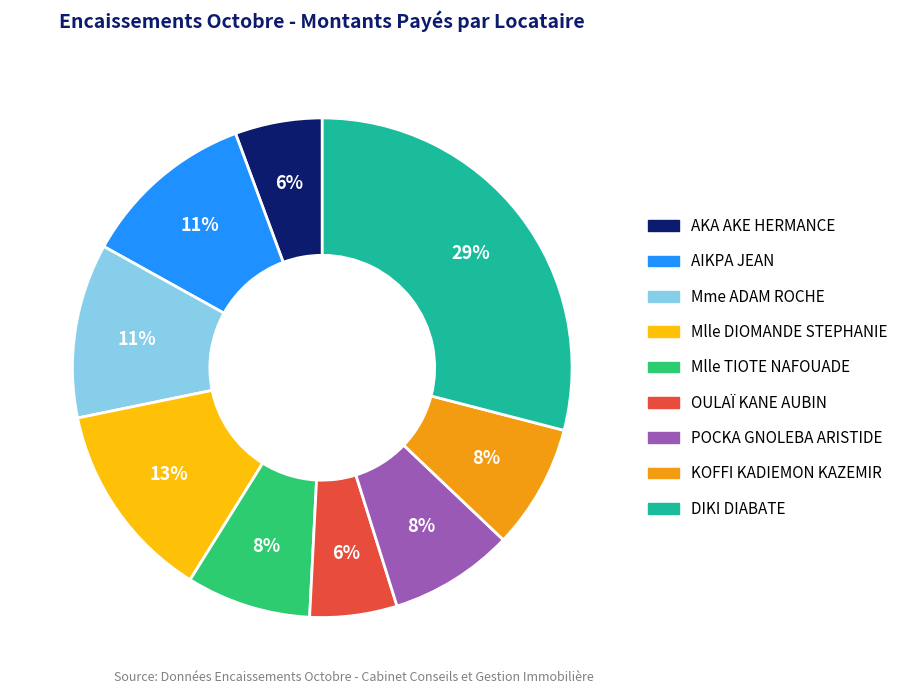

To the nearest percent, what is the combined percentage of Mme ADAM ROCHE and POCKA GNOLEBA ARISTIDE?

19%